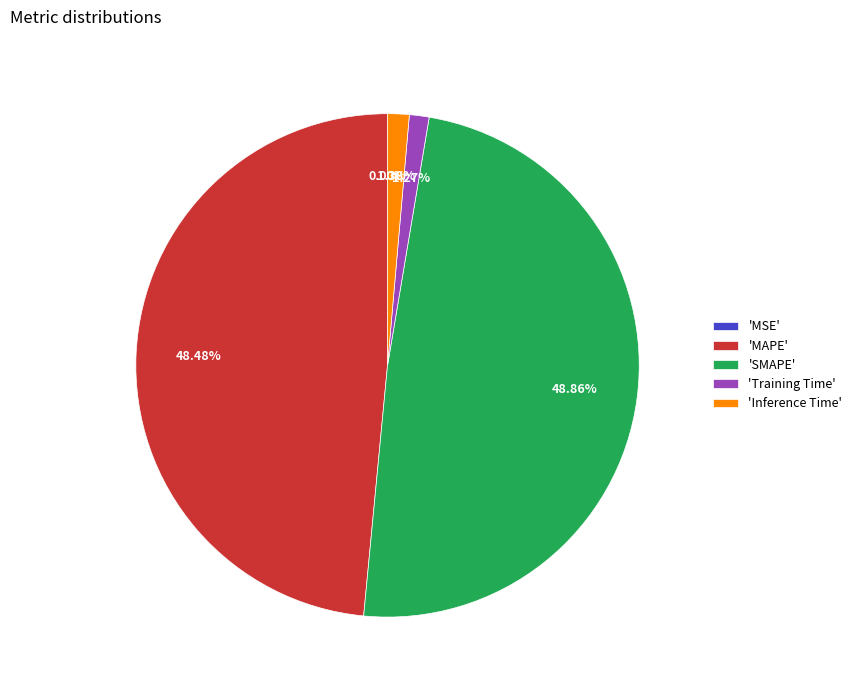

Is there any slice that represents more than half of the pie?

No